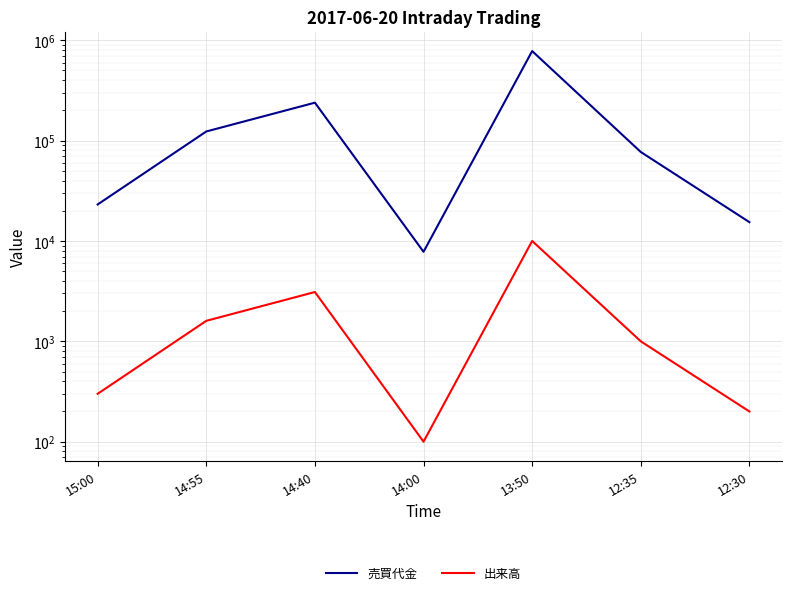

What is the minimum value for 出来高?

100